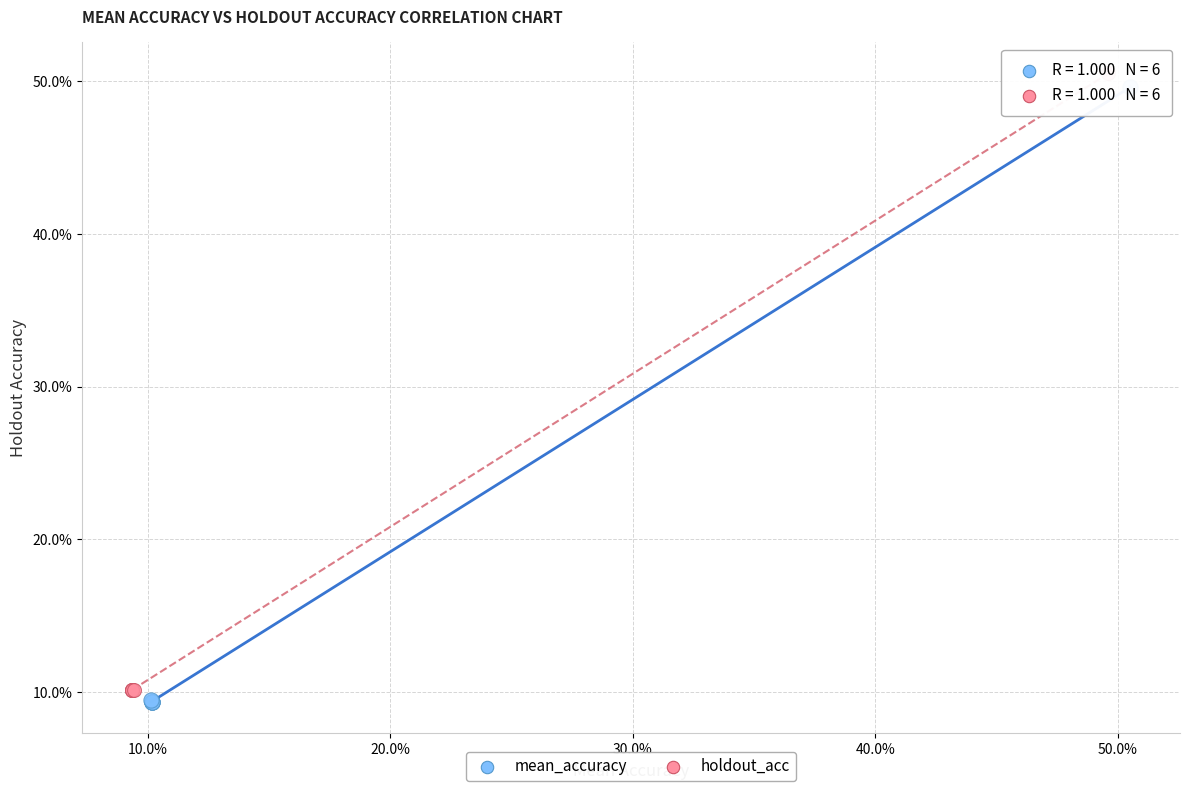

What are all the series names shown in the legend?

mean_accuracy, holdout_acc